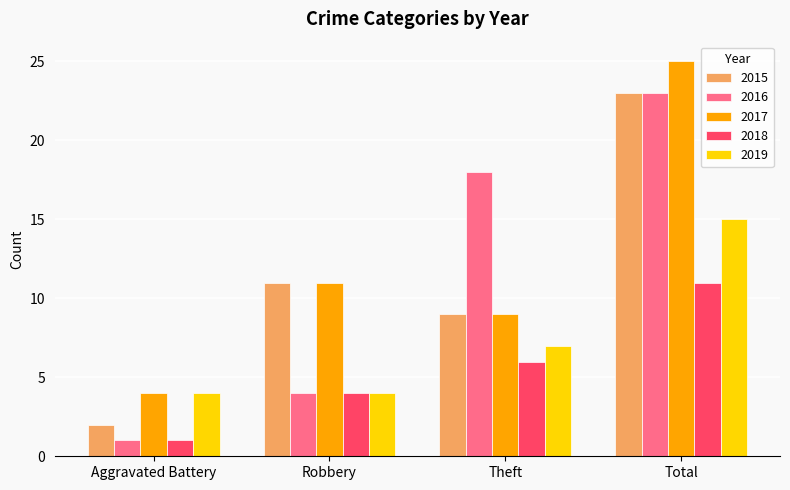

What is the approximate value of 2015 at Robbery, to the nearest 5?

10